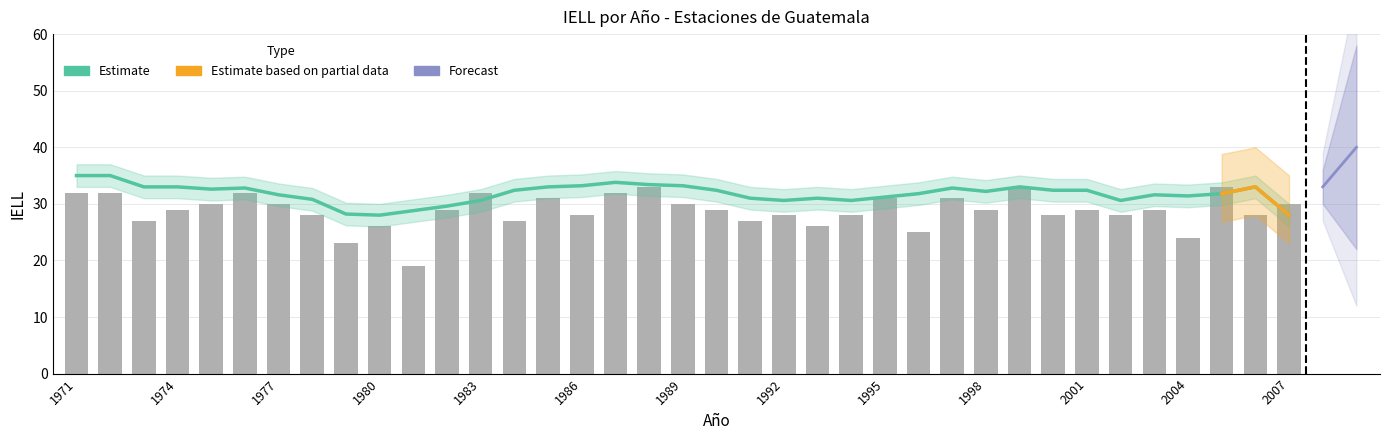

True or false: Cobán has a value of 14 at 2005.

False